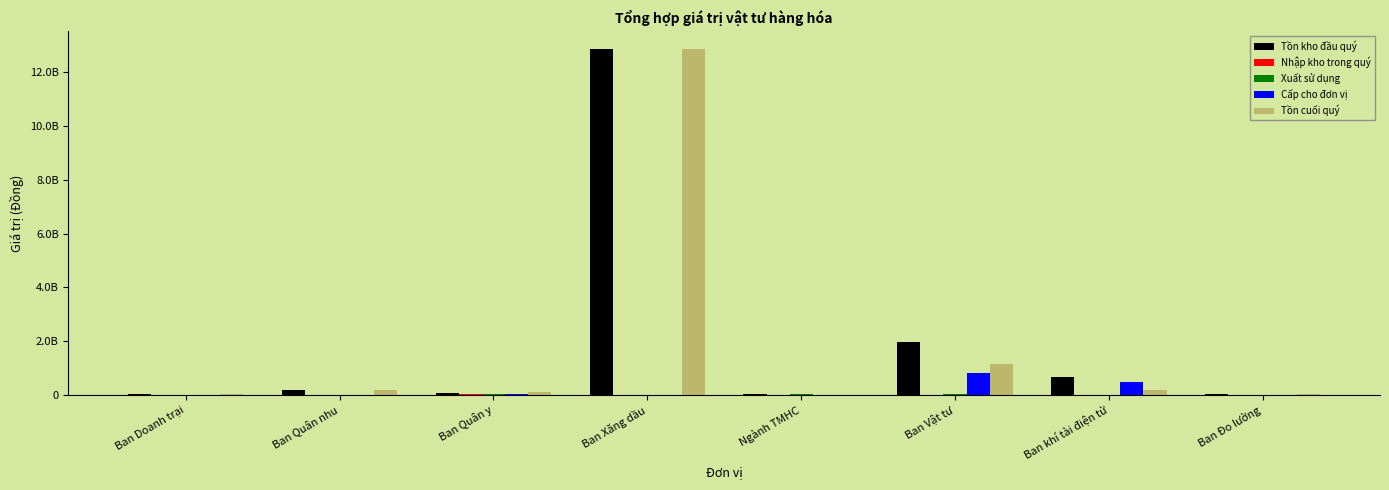

Are the bars grouped side by side (vs. stacked)?

Yes